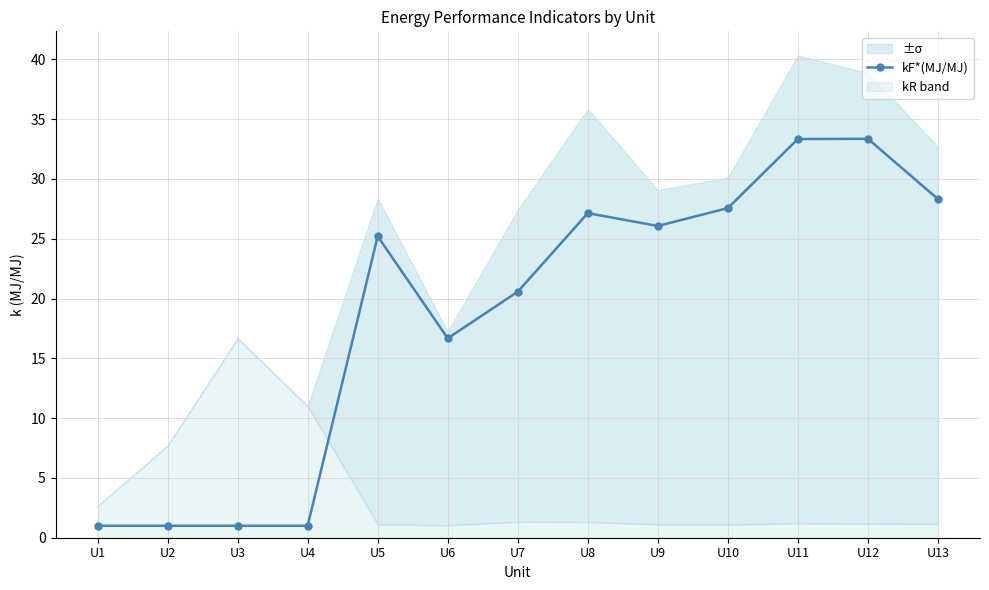

What is the greatest value displayed?

33.4